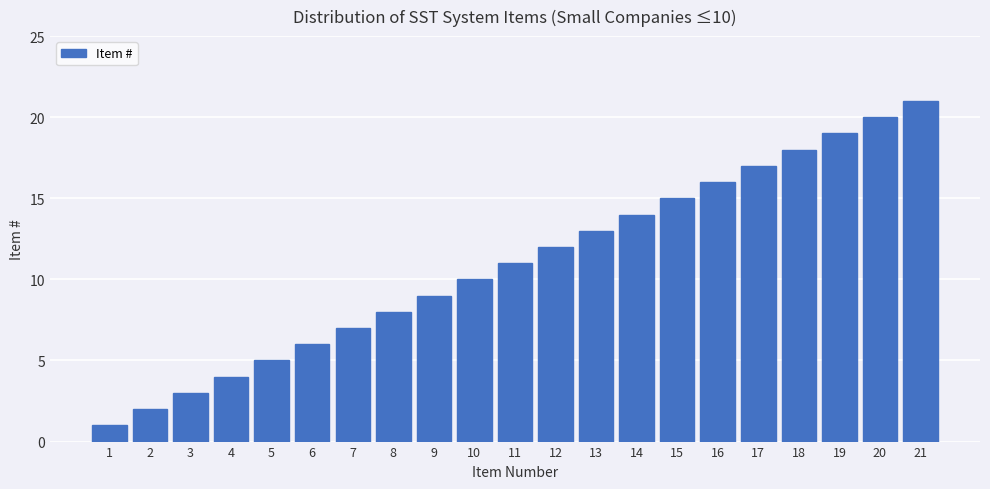

What is the average value?

11